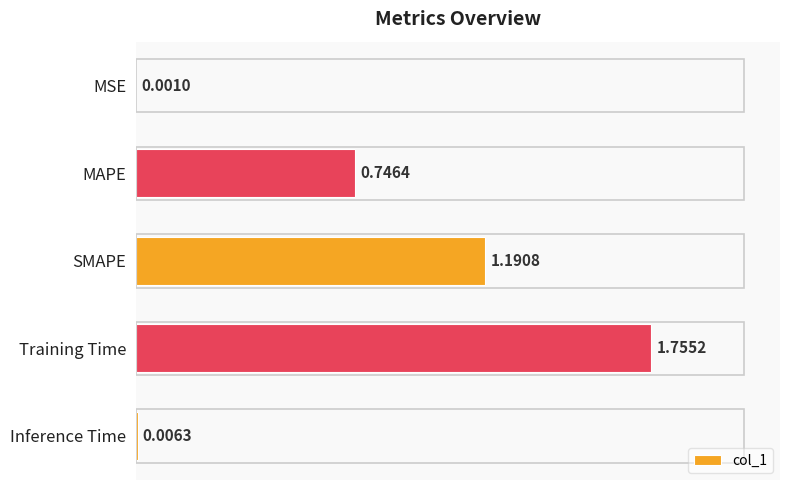

What is the sum of all values?

3.7